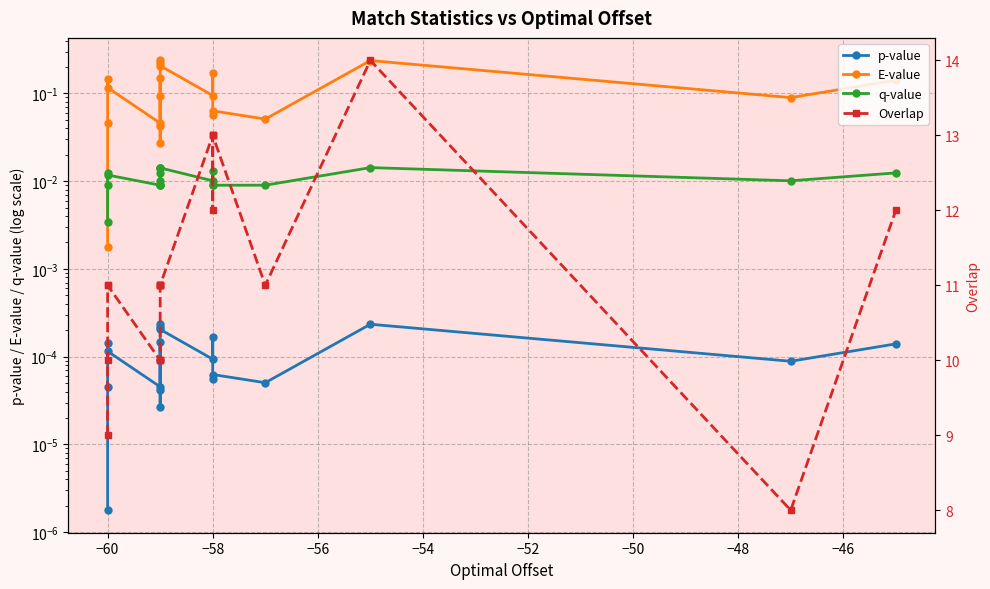

Which series has the largest total across all categories?

Overlap